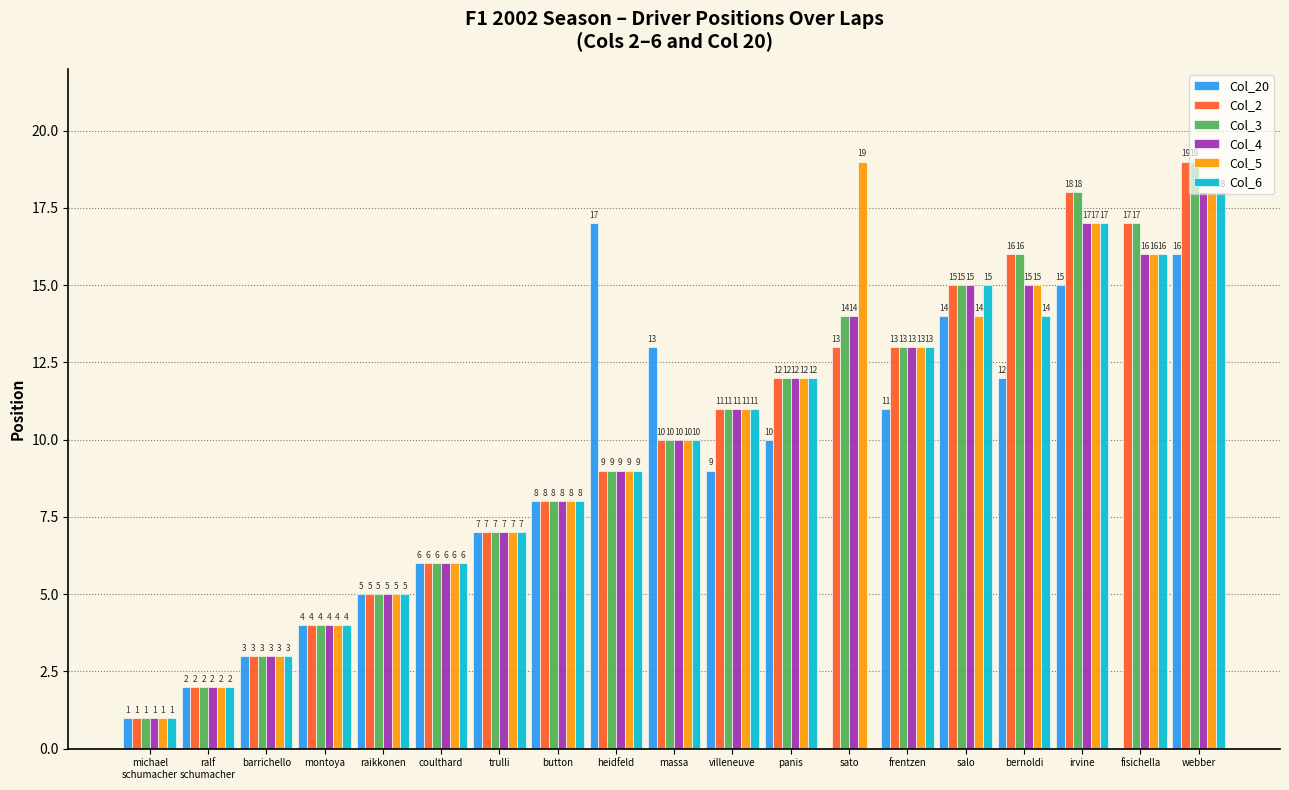

Are the bars horizontal?

No